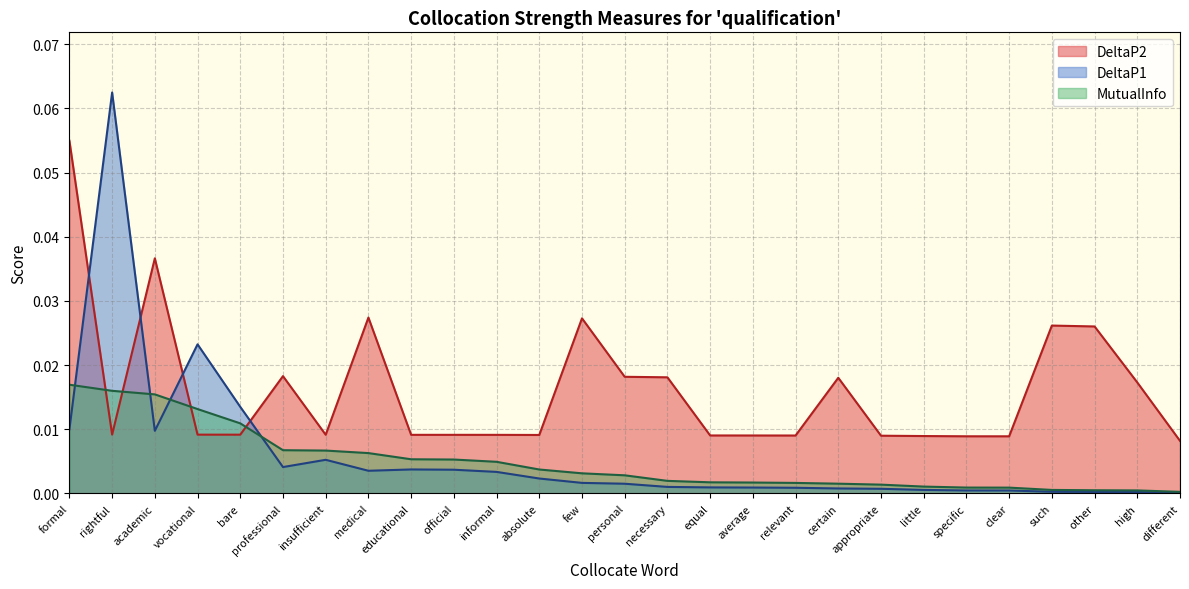

What is the label of the 13th point from the right?

necessary